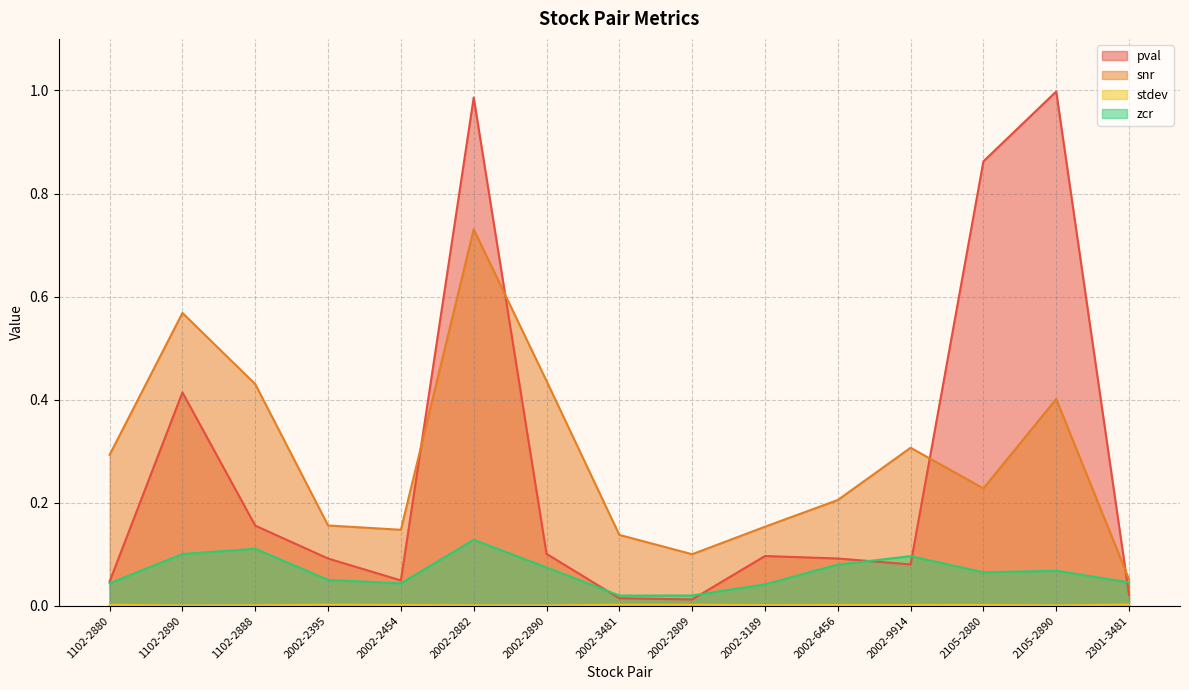

Where is pval nearest to the value 0?

2002-2809